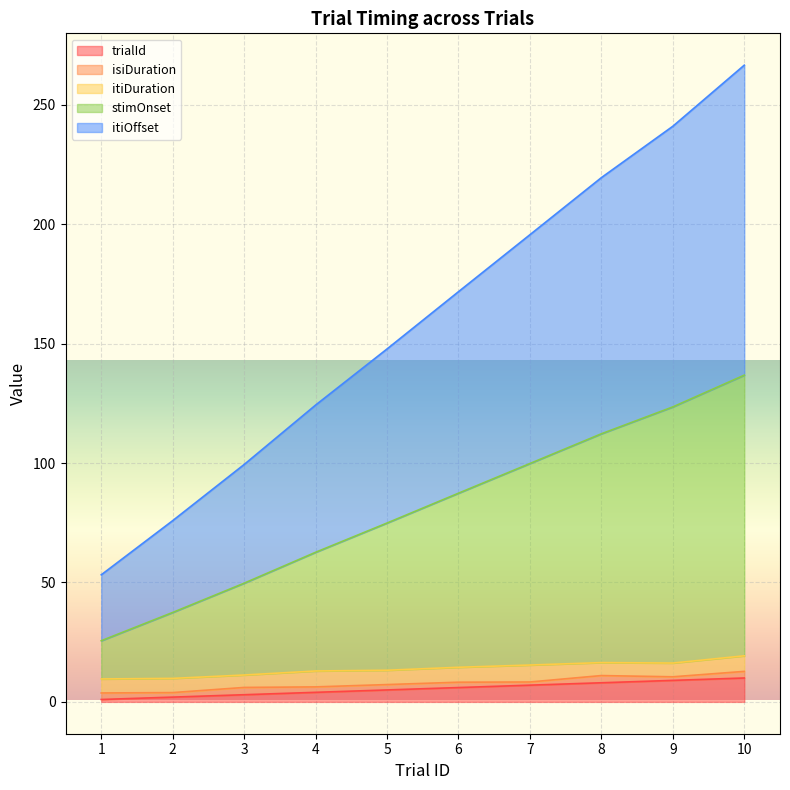

What is the average value of the trialId series?

5.5